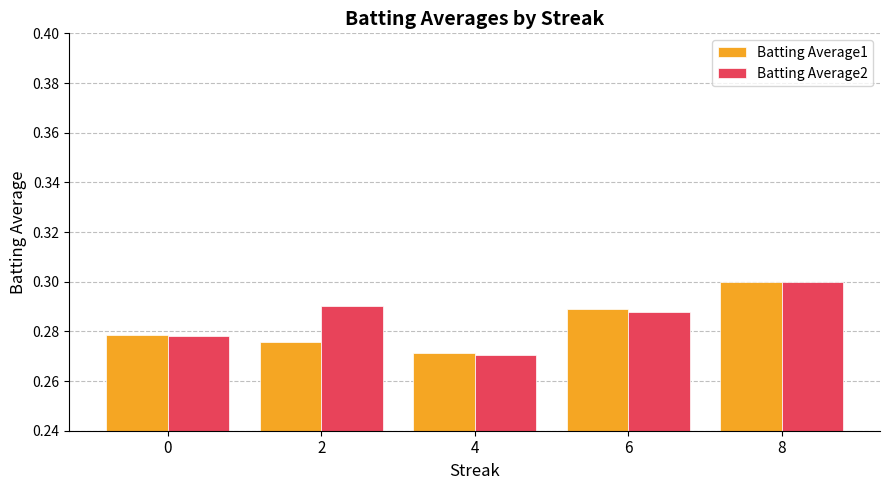

Which series has the largest total across all categories?

Batting Average2